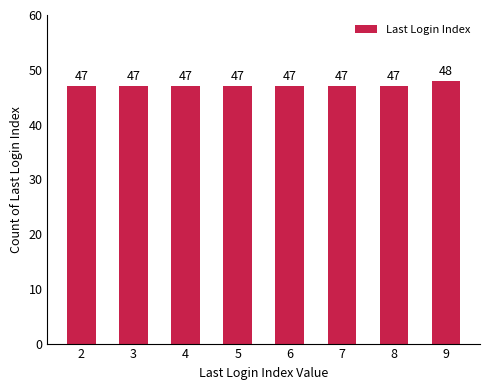

What is the minimum value shown in the chart?

47